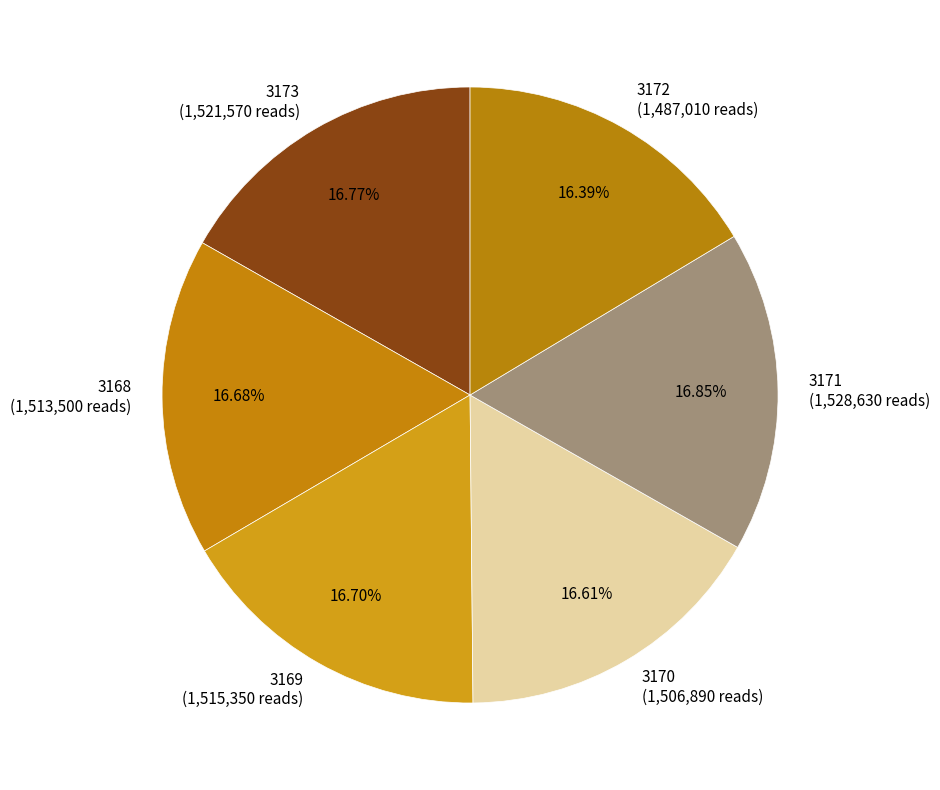

Does any single category account for the majority?

No